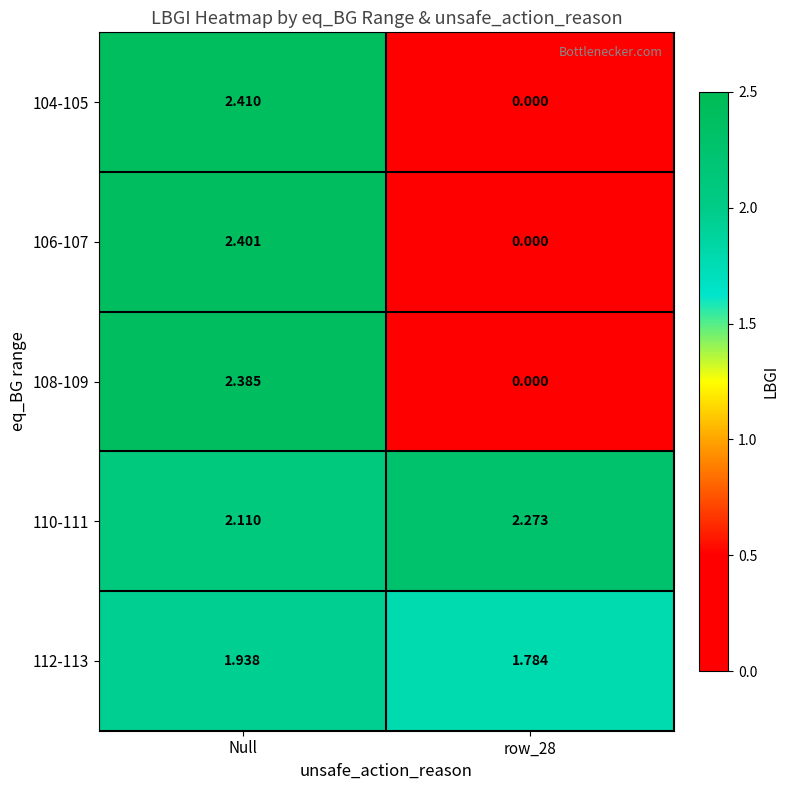

What is the total value across all series at Null?

11.2